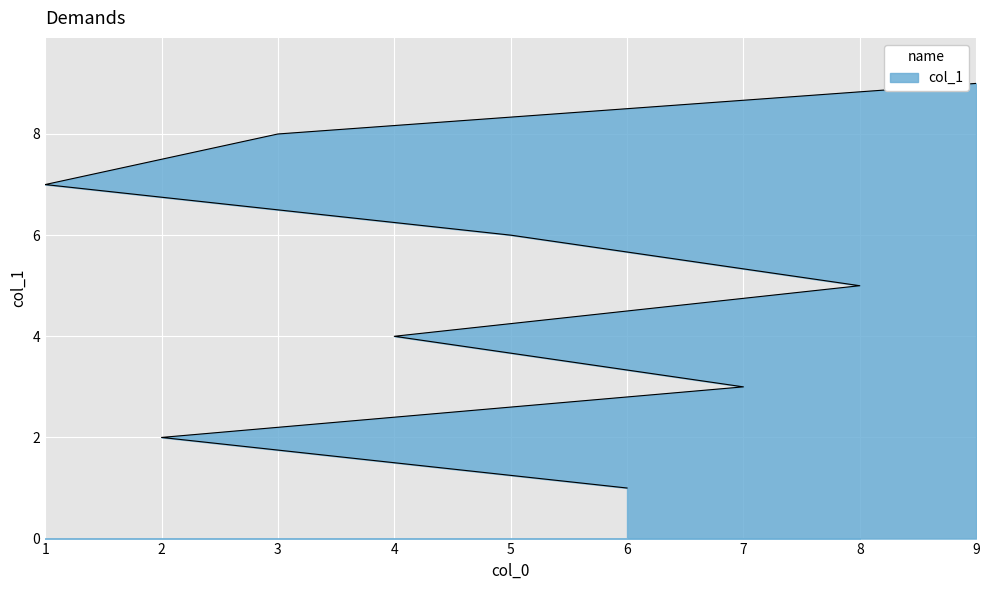

At which category does the chart reach its peak across all series?

9